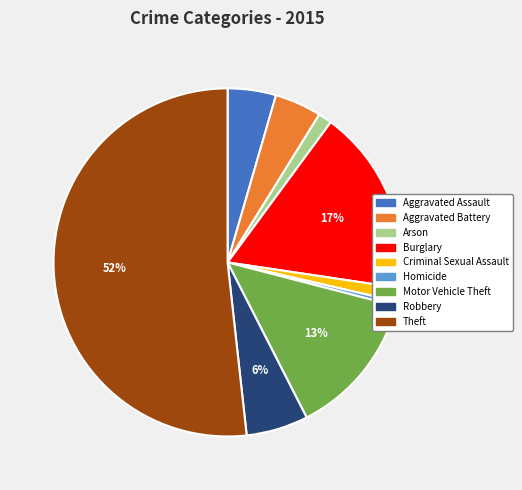

To the nearest percent, what percentage of the pie is Arson?

1%